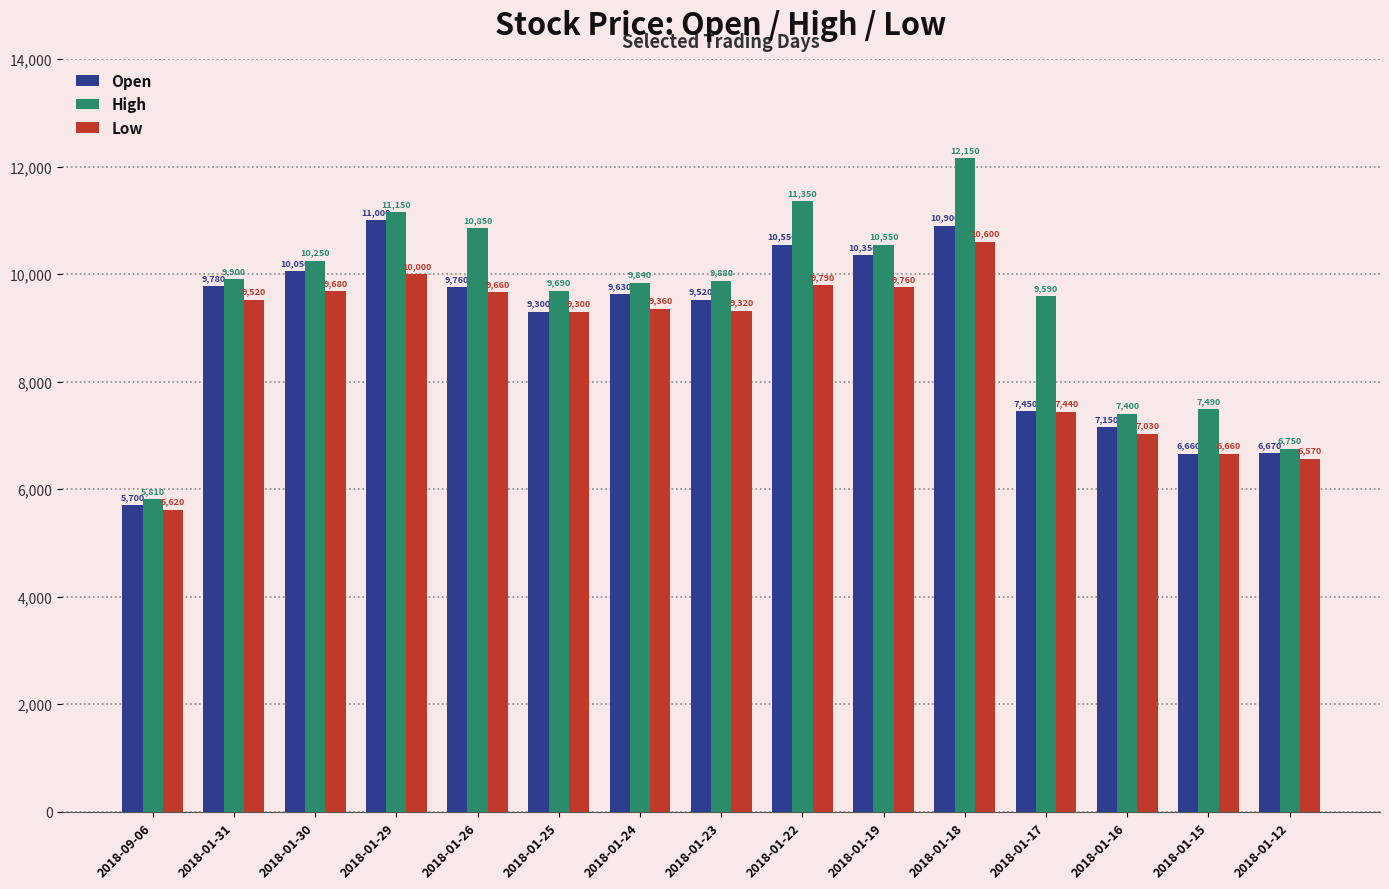

Is the value of Low at 2018-01-24 greater than the value of High at 2018-01-18?

No